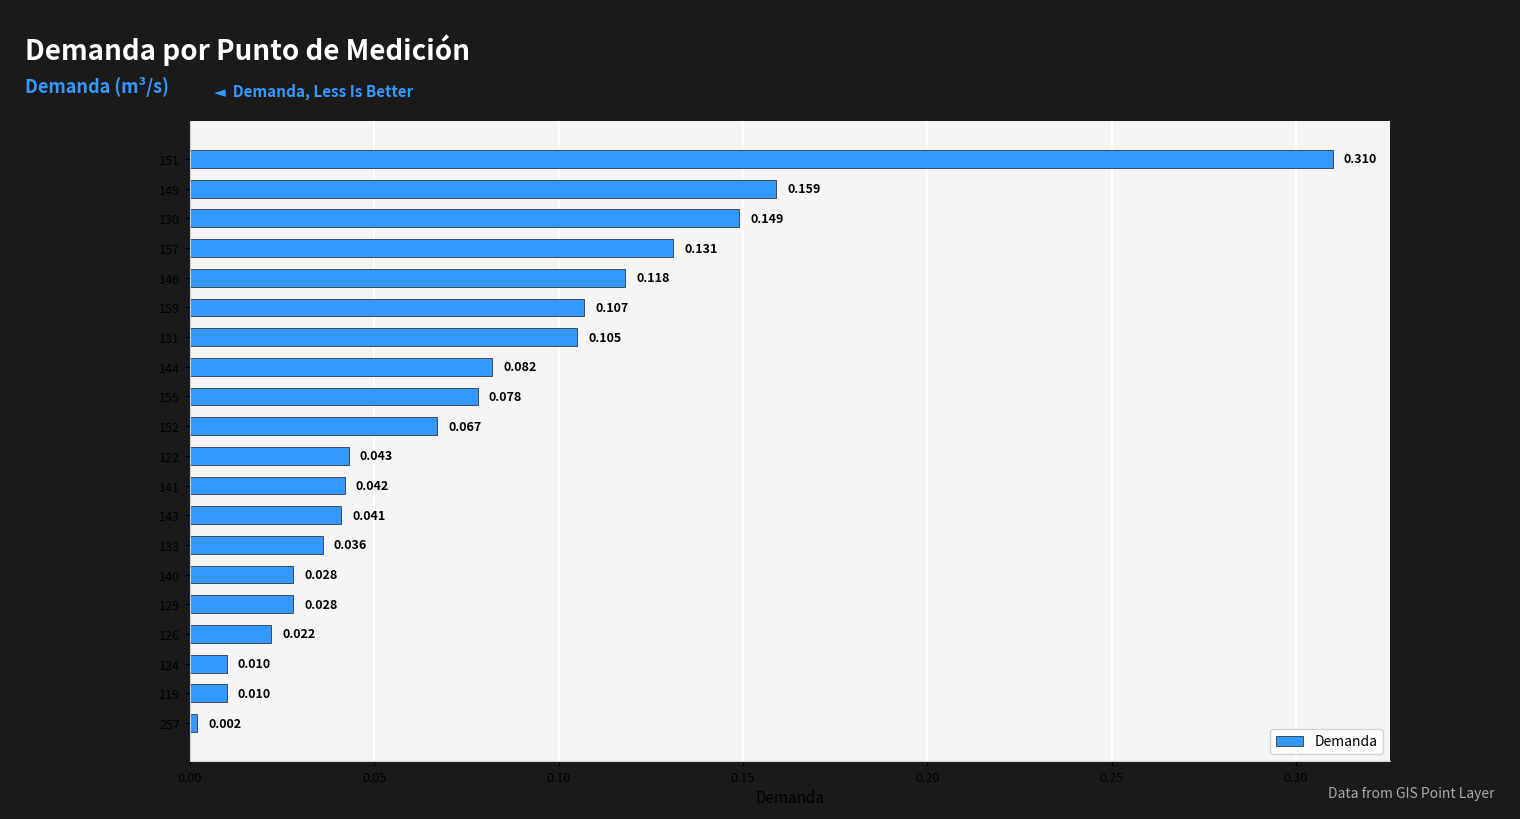

What is the difference between the maximum and second lowest values?

0.3